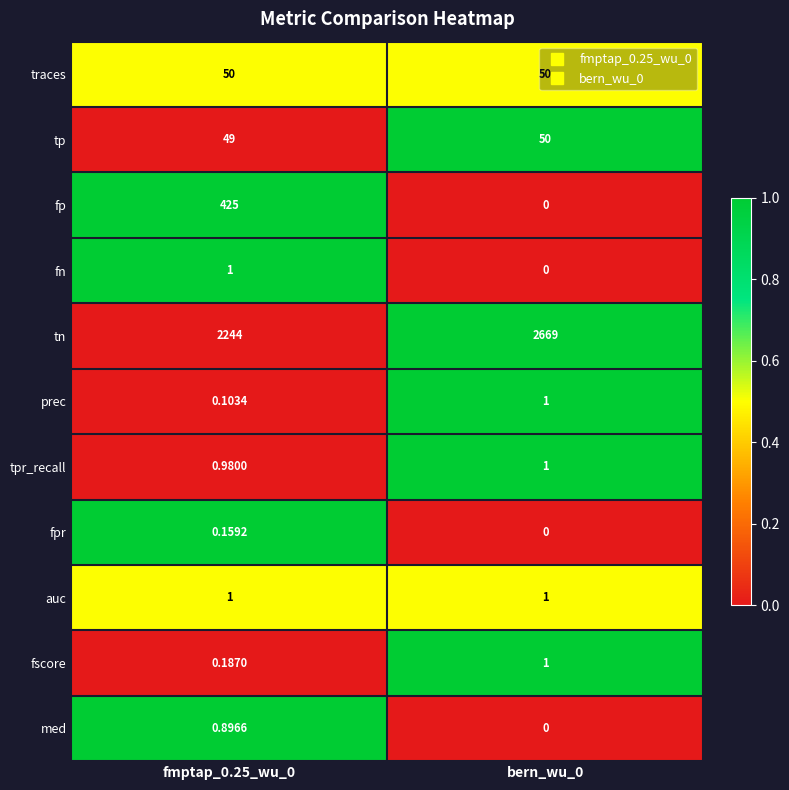

At which category is the sum across all series the highest?

bern_wu_0